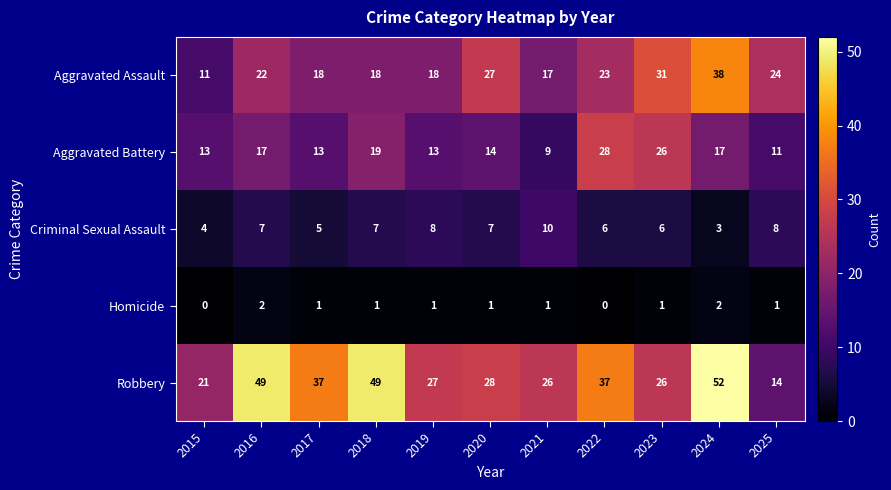

What is the spread (max minus min) of values at 2024?

50